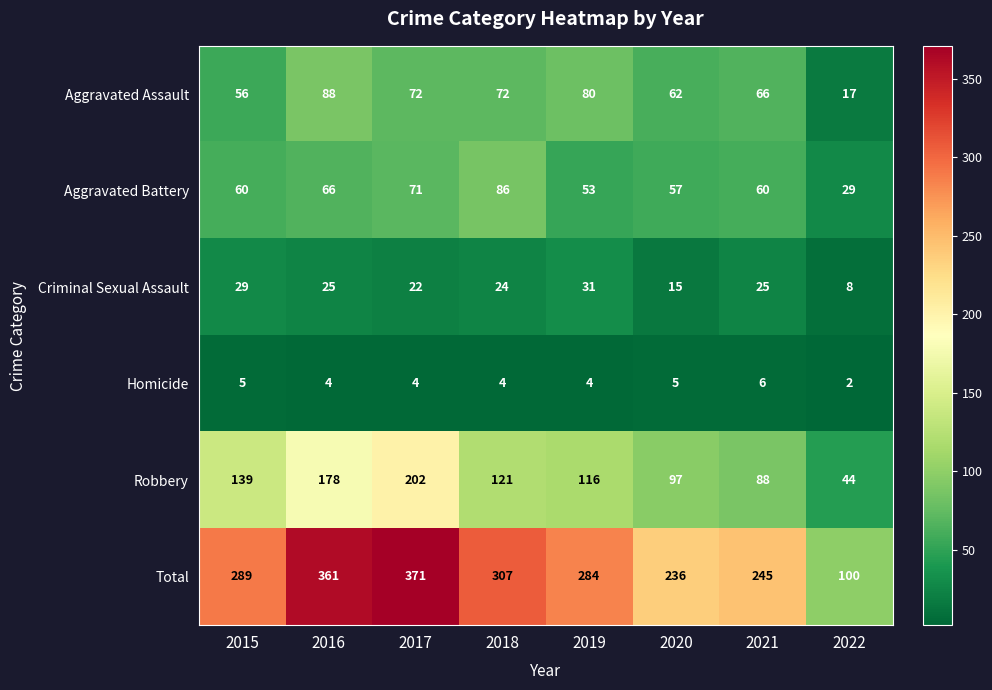

At which category is the sum across all series the highest?

2017